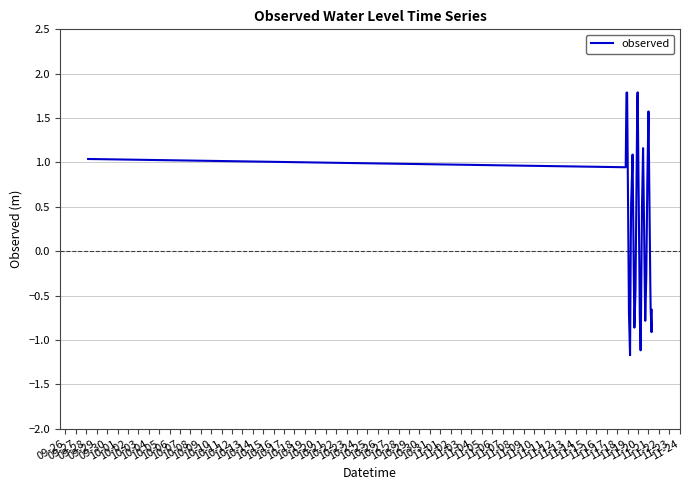

What is the maximum value shown in the chart?

1.8